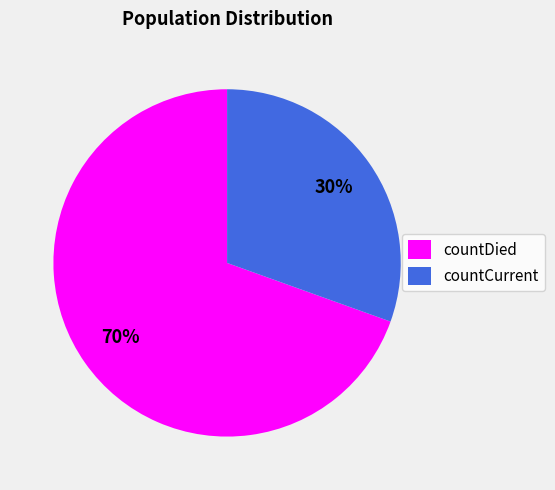

To the nearest percent, what is the average slice percentage?

50%